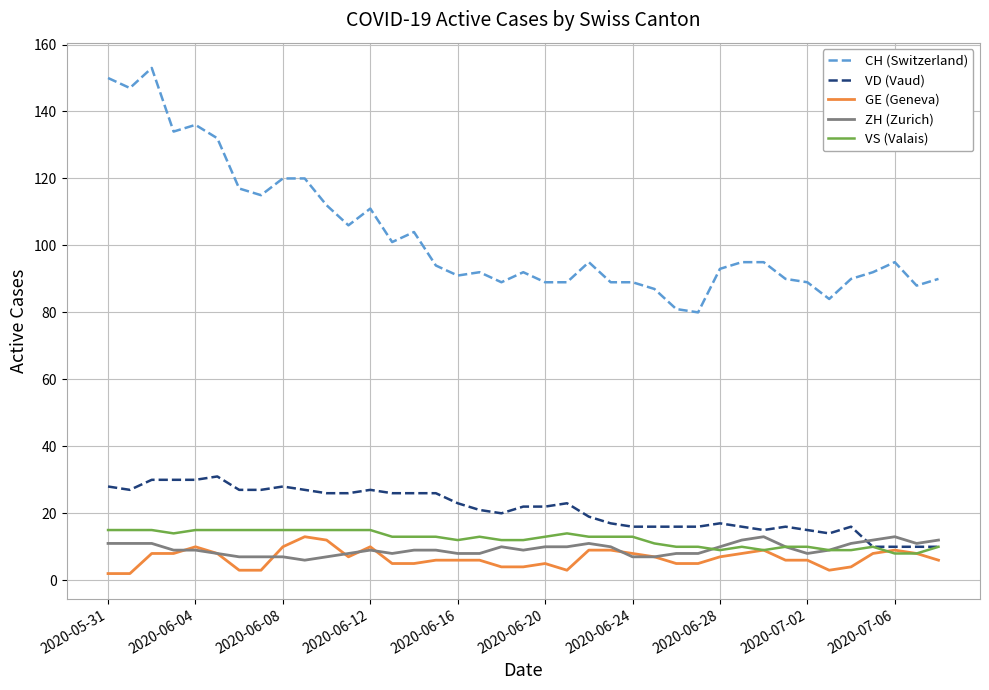

Which series has the largest total across all categories?

CH (Switzerland)